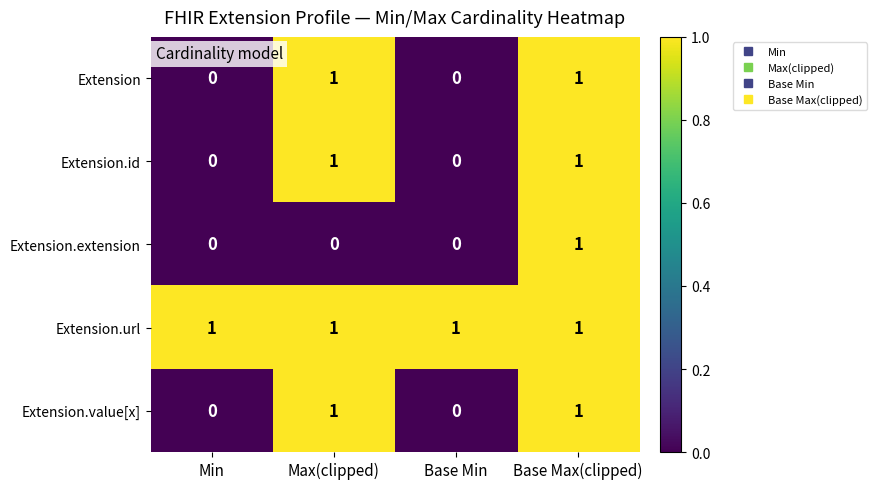

The value of Extension.id at Base Max(clipped) is 2. True or false?

False